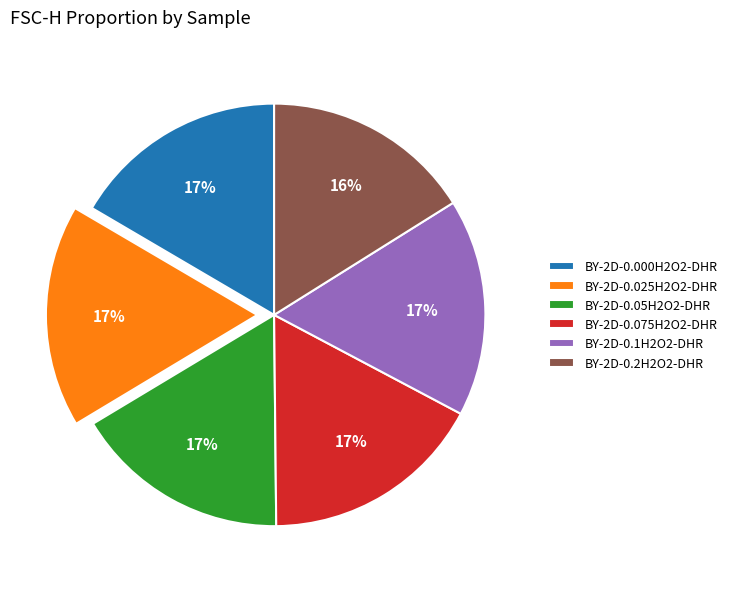

To the nearest percent, what is the average slice percentage?

17%